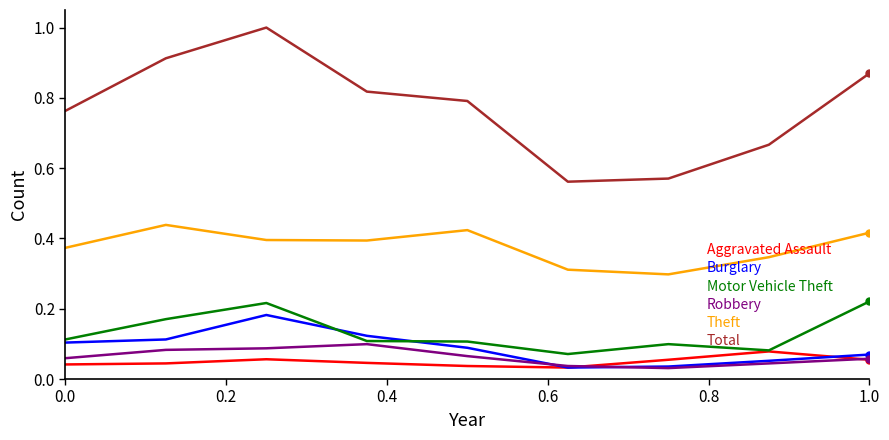

True or false: Motor Vehicle Theft and Robbery intersect in this chart.

False